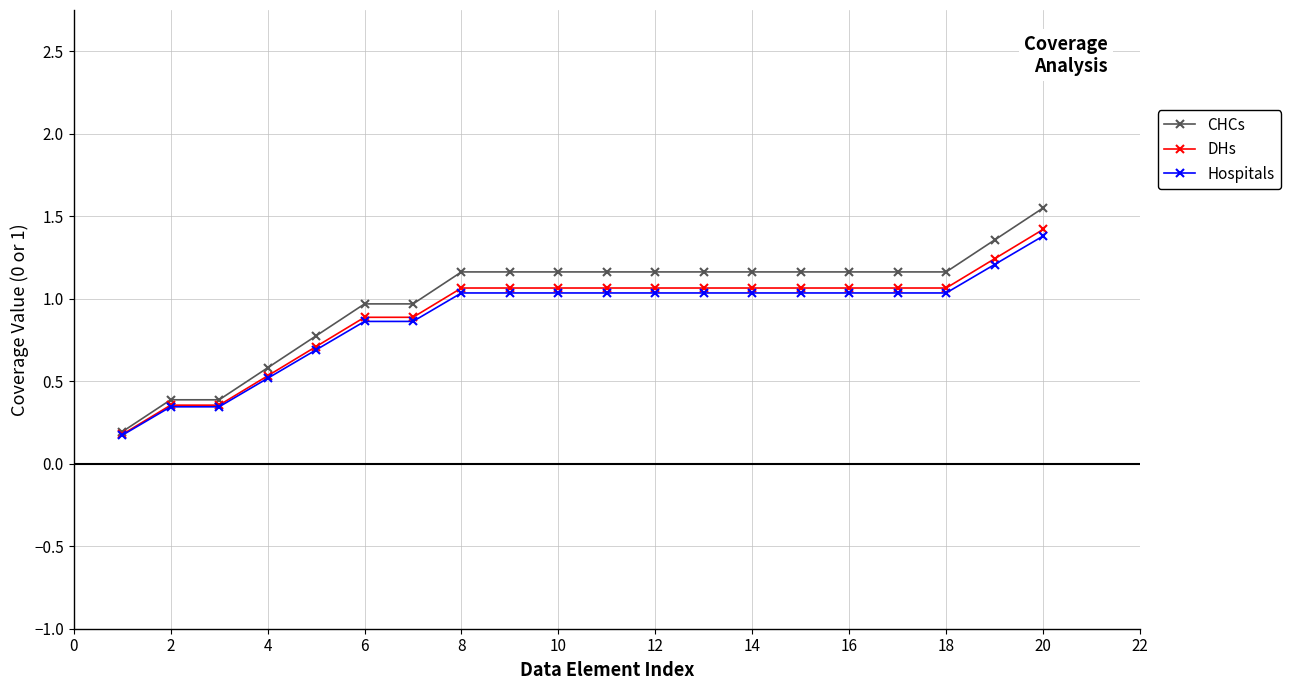

Which series has the largest range (max minus min)?

CHCs